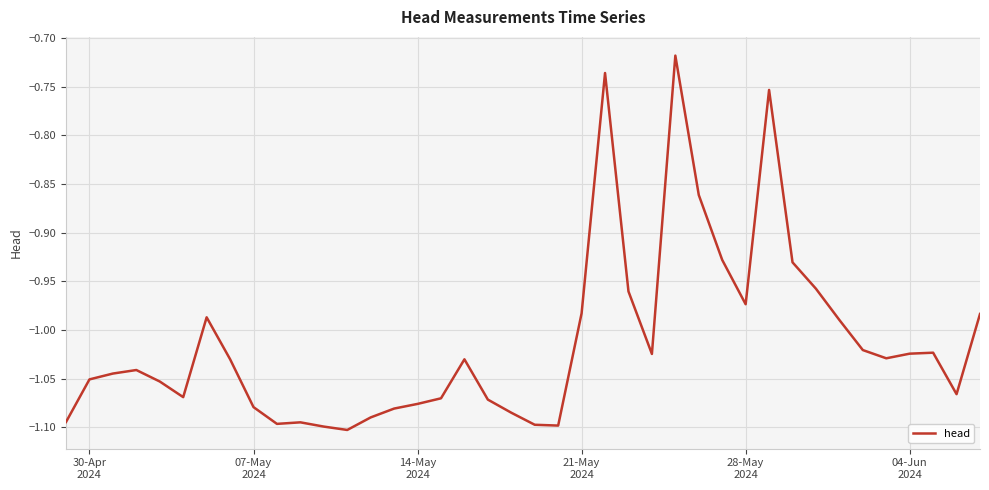

What is the difference between the maximum and minimum values?

0.4